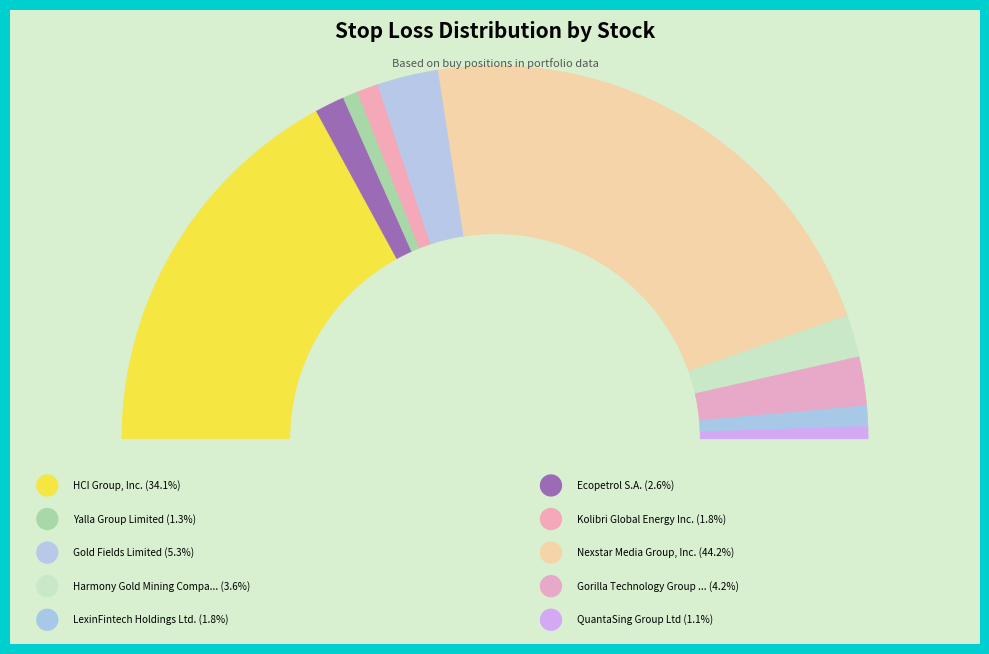

To the nearest percent, what is the combined percentage of QuantaSing Group Ltd and Nexstar Media Group, Inc.?

45%